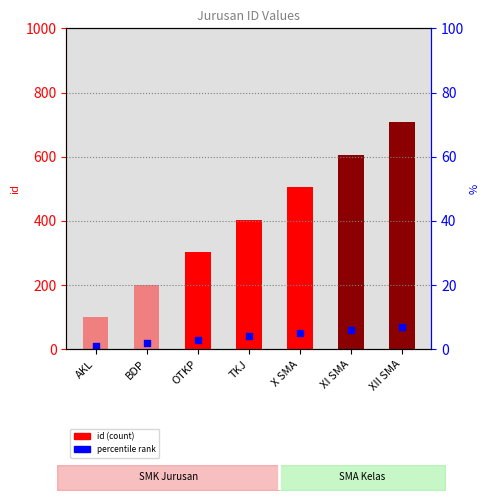

Which series has the largest total across all categories?

id